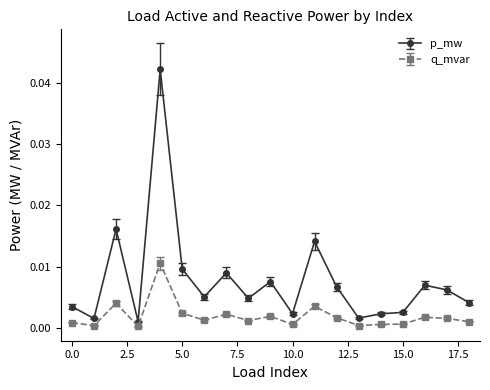

Which series has the largest total across all categories?

p_mw